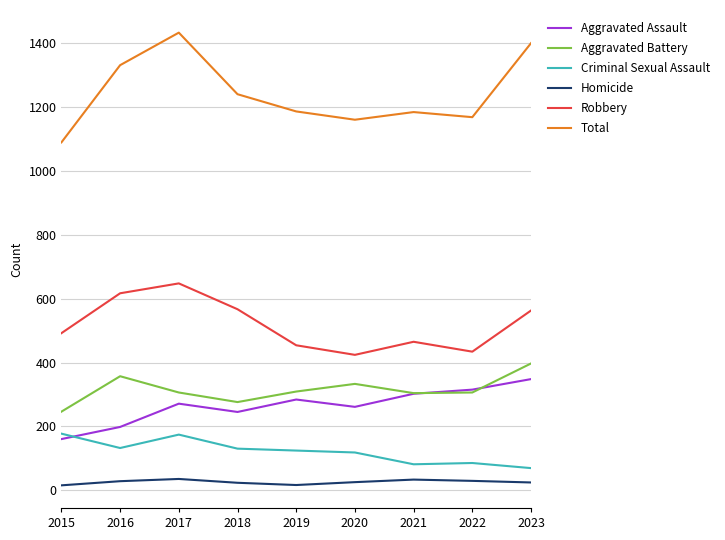

True or false: Aggravated Battery and Robbery intersect in this chart.

False